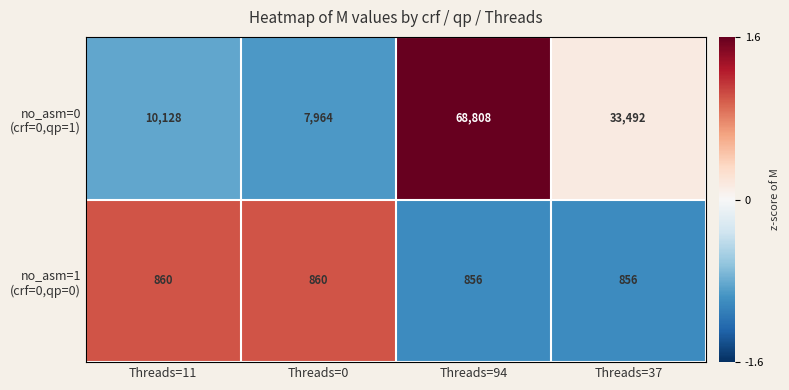

At which category is the sum across all series the highest?

Threads=94